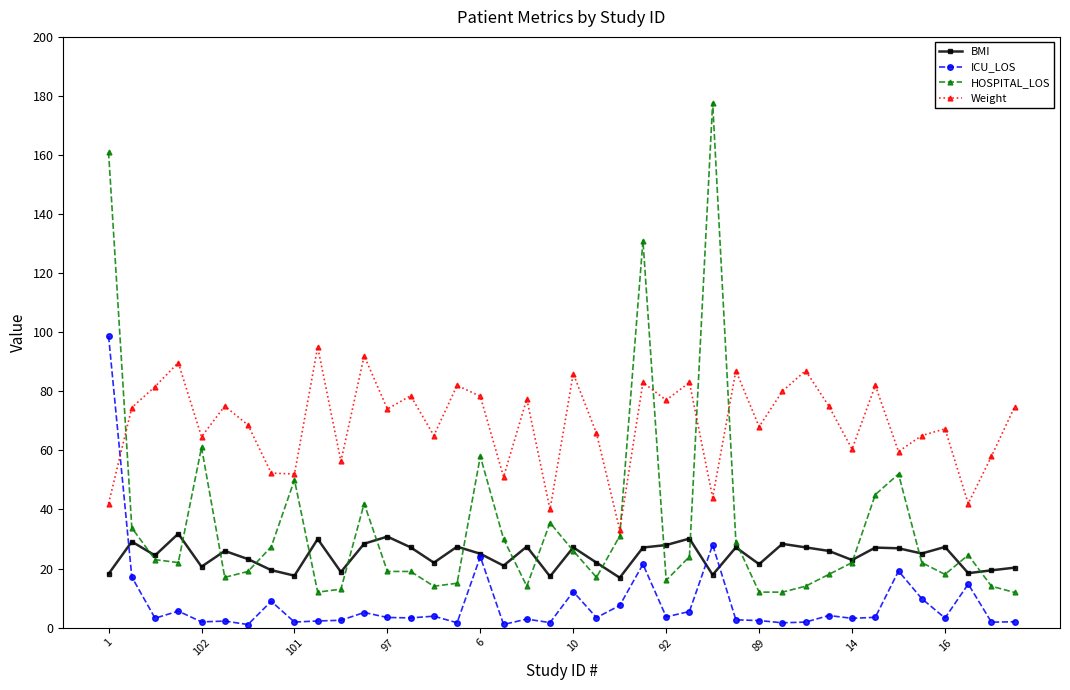

How many lines are shown in the chart?

4